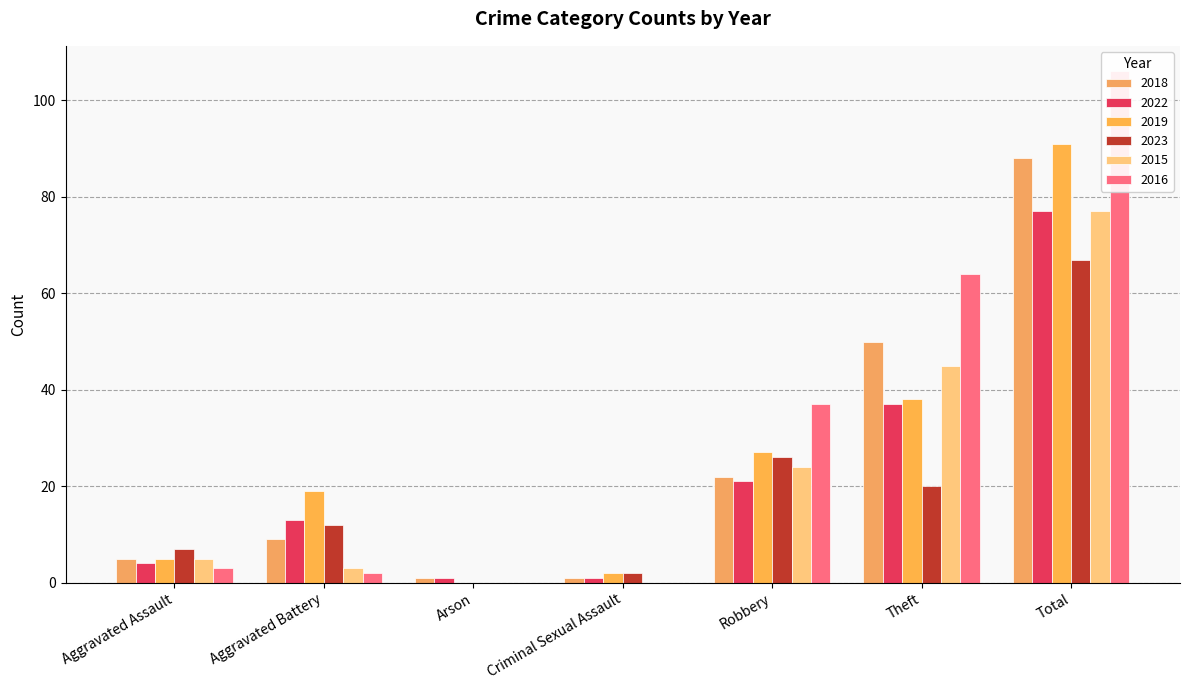

Which series has the largest total across all categories?

2016